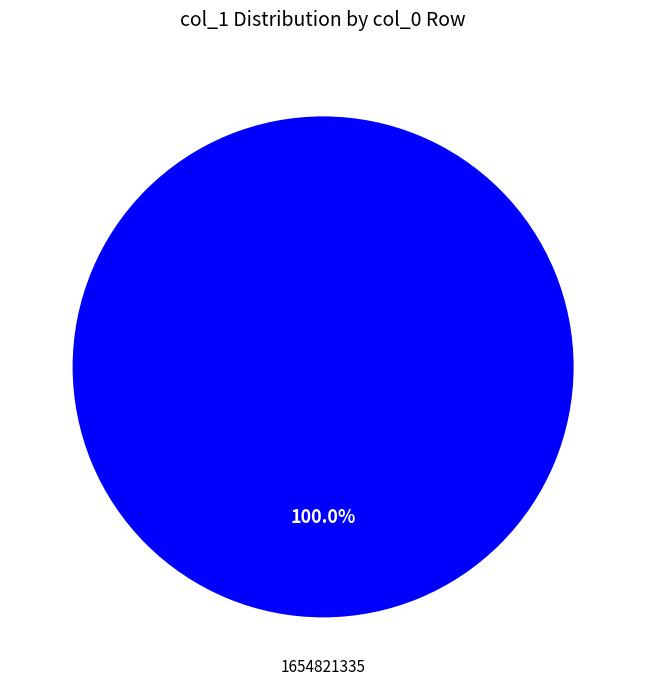

Is there any slice that represents more than half of the pie?

Yes